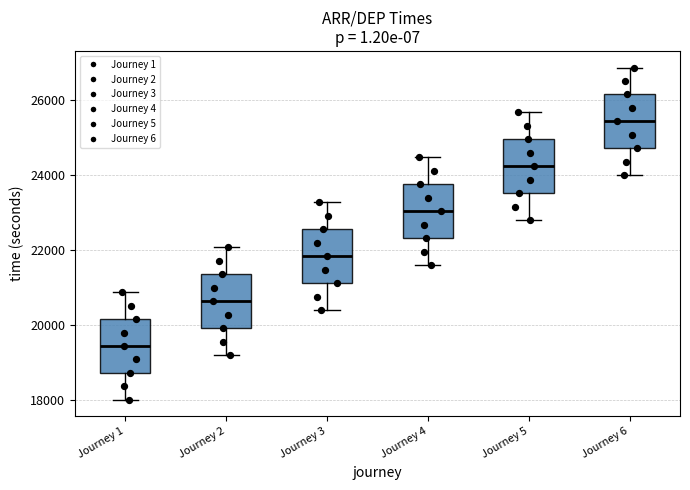

Where is the upper edge of the box for Journey 1 on the y-axis? The values are not printed on the chart, so give them approximately, as read against the axis.

20200